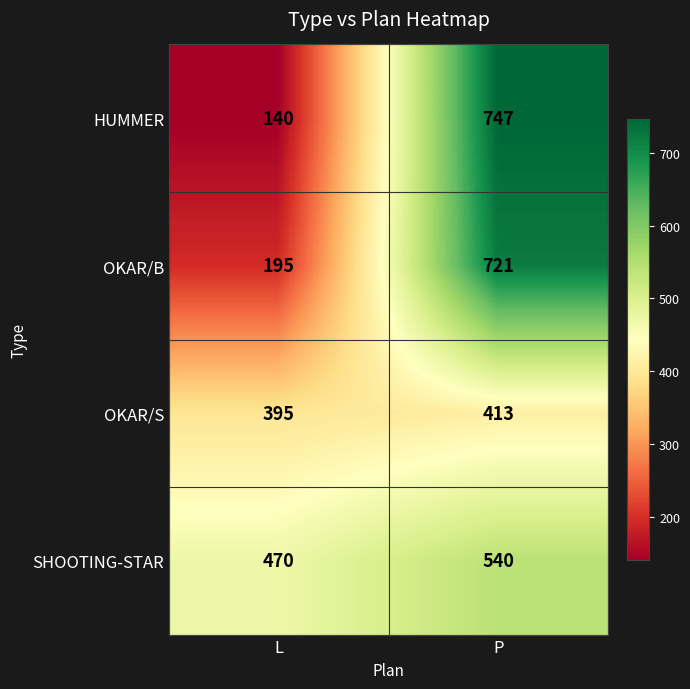

Is it true that HUMMER equals 747 at P?

True